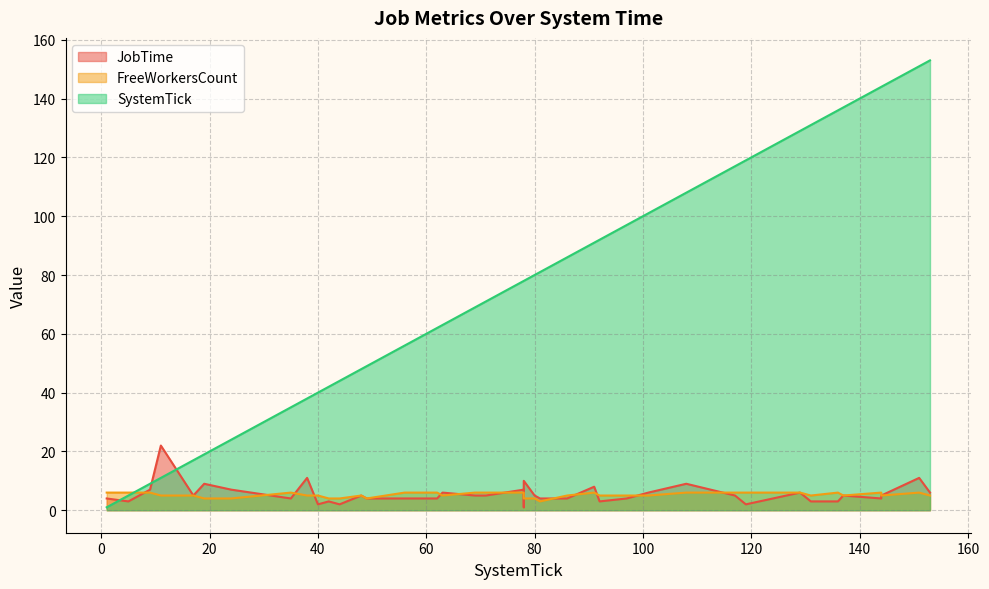

List the labels in order of JobTime value, largest first.

11, 38, 151, 78, 19, 108, 91, 9, 24, 78, 63, 101, 129, 153, 17, 48, 69, 71, 80, 117, 137, 144, 1, 35, 49, 56, 62, 81, 86, 97, 144, 5, 42, 92, 131, 136, 40, 44, 119, 78